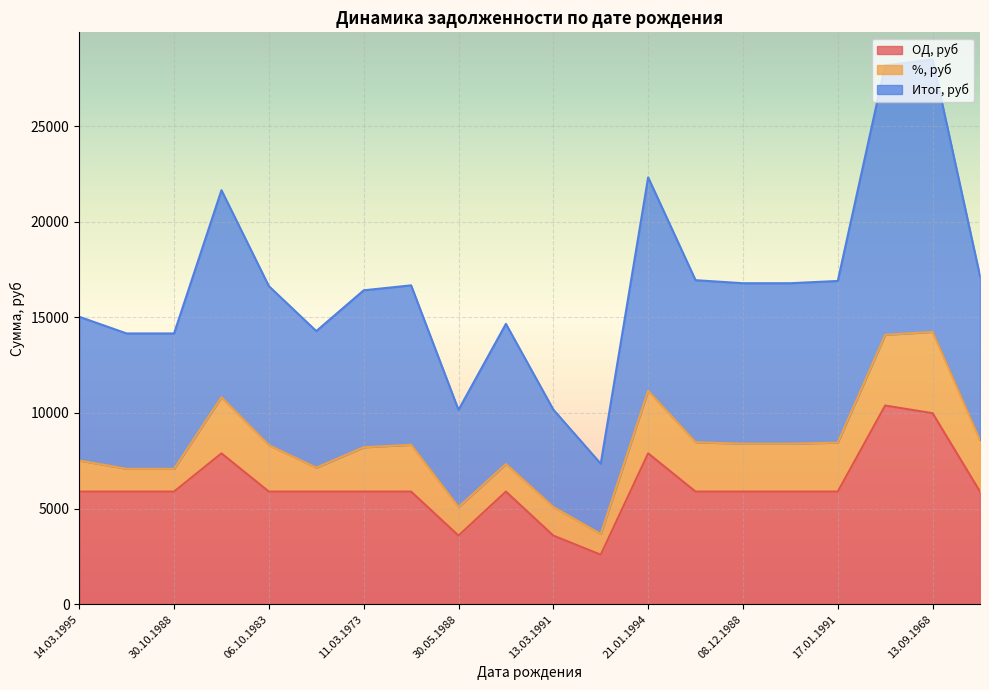

What is the highest value of the ОД, руб series?

10390.0